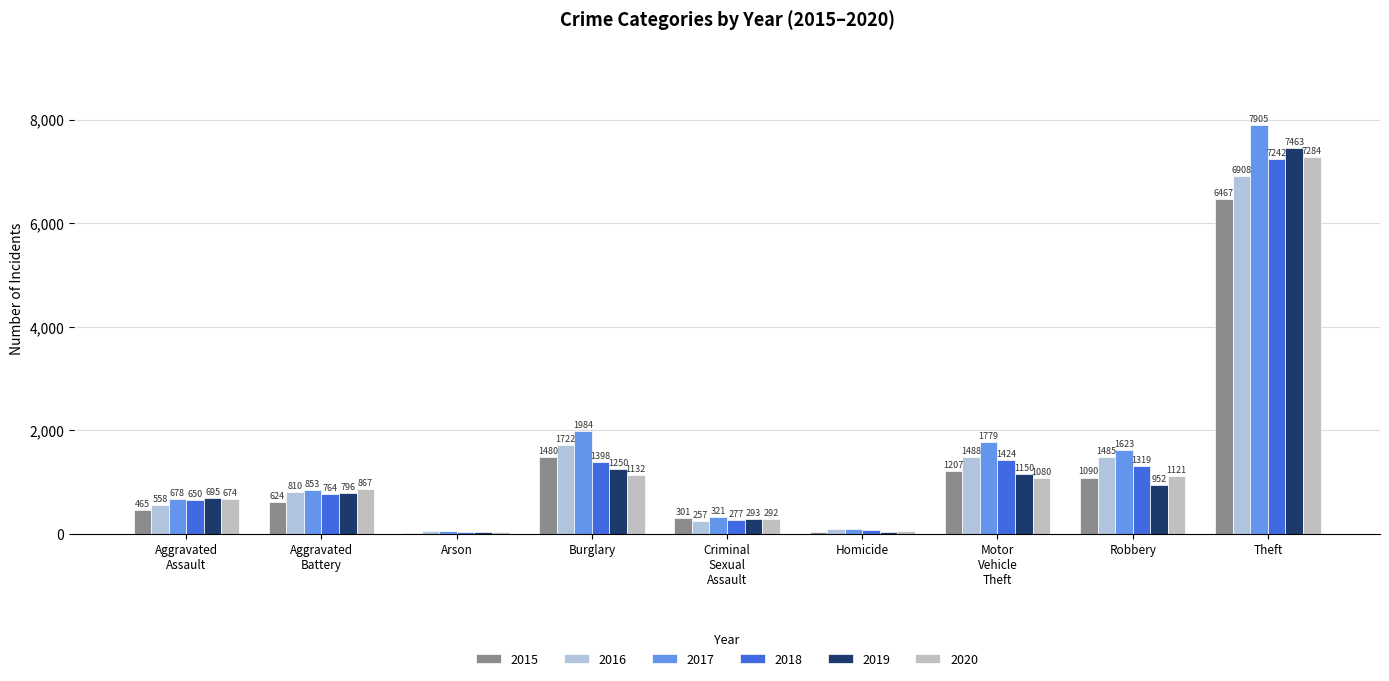

Reading left to right, list all the values displayed in this chart.

2015: 465	624	28	1480	301	43	1207	1090	6467
2016: 558	810	59	1722	257	88	1488	1485	6908
2017: 678	853	65	1984	321	88	1779	1623	7905
2018: 650	764	37	1398	277	69	1424	1319	7242
2019: 695	796	41	1250	293	42	1150	952	7463
2020: 674	867	44	1132	292	60	1080	1121	7284